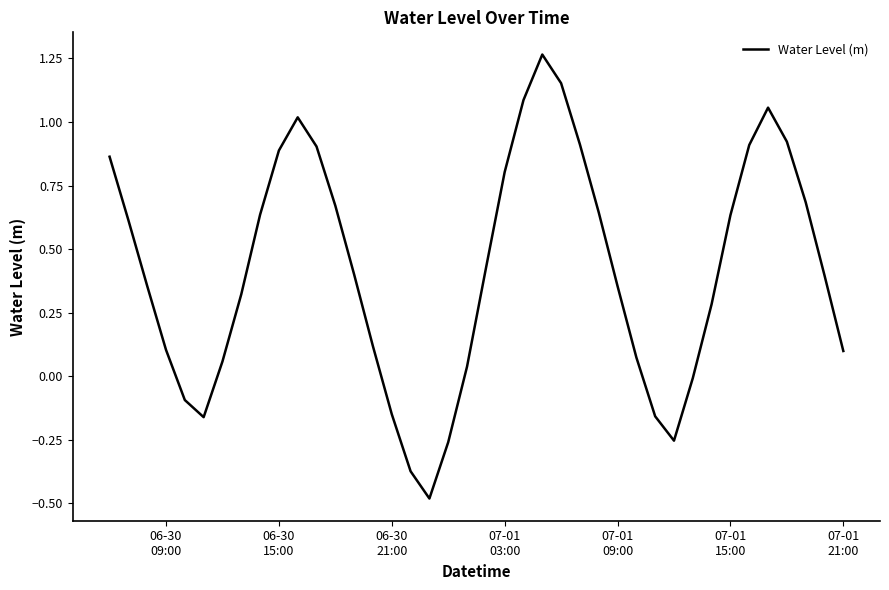

What is the difference between the maximum and second lowest values?

1.6